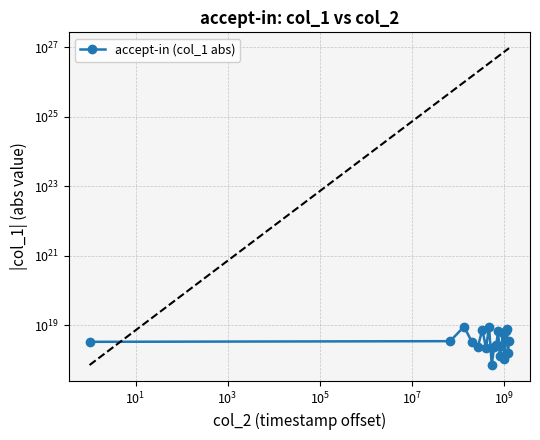

How many points are lower than both their immediate neighbors (excluding endpoints)?

6